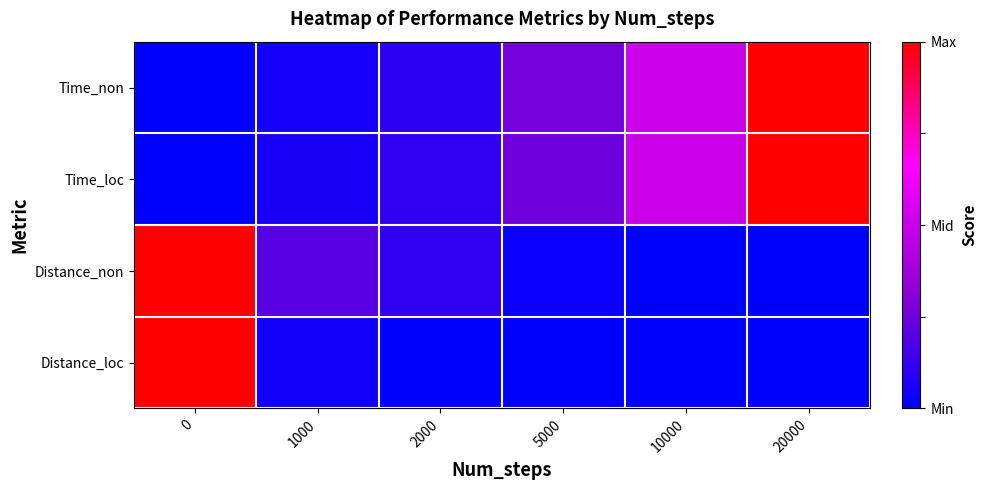

What is the maximum value shown in the chart?

1.0